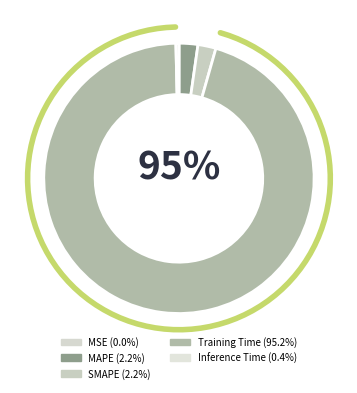

To the nearest percent, what is the average slice percentage?

20%